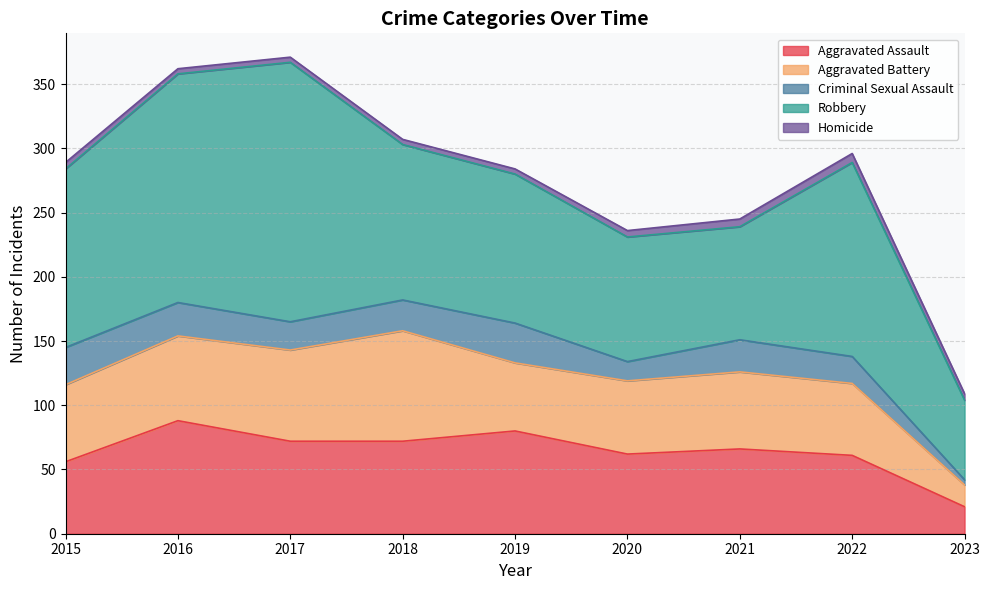

What is the sum of all Criminal Sexual Assault values?

197